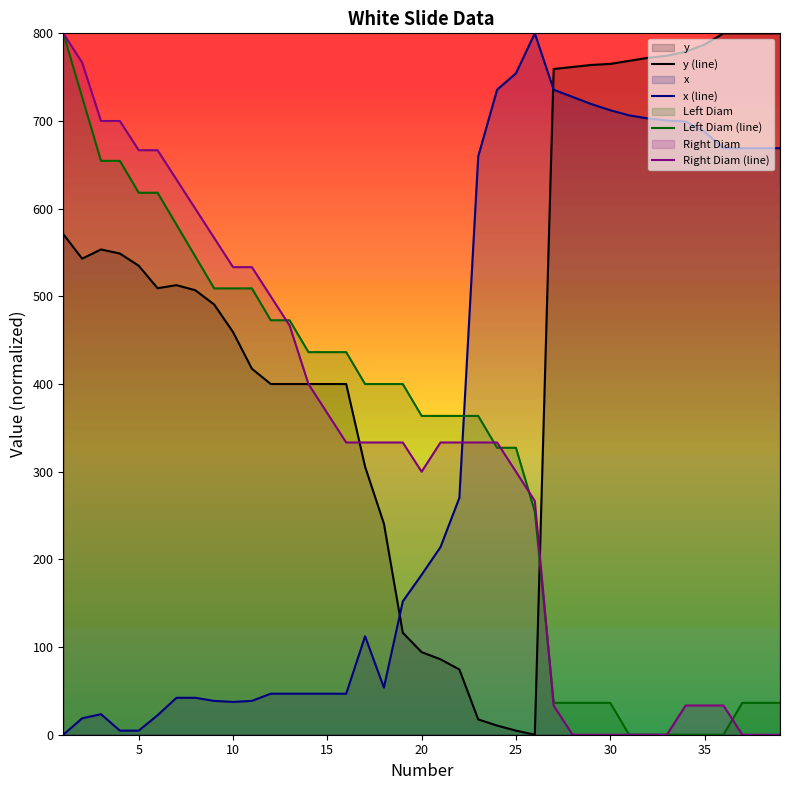

What is the highest value of the Right Diam (line) series?

800.0